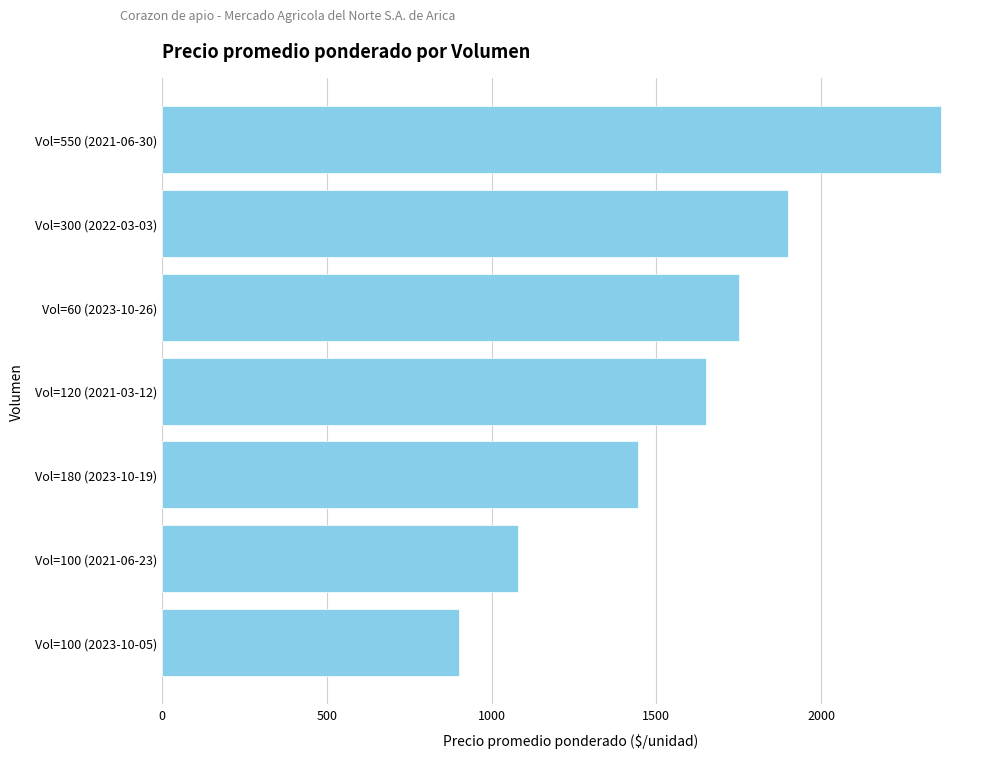

What is the average value?

1584